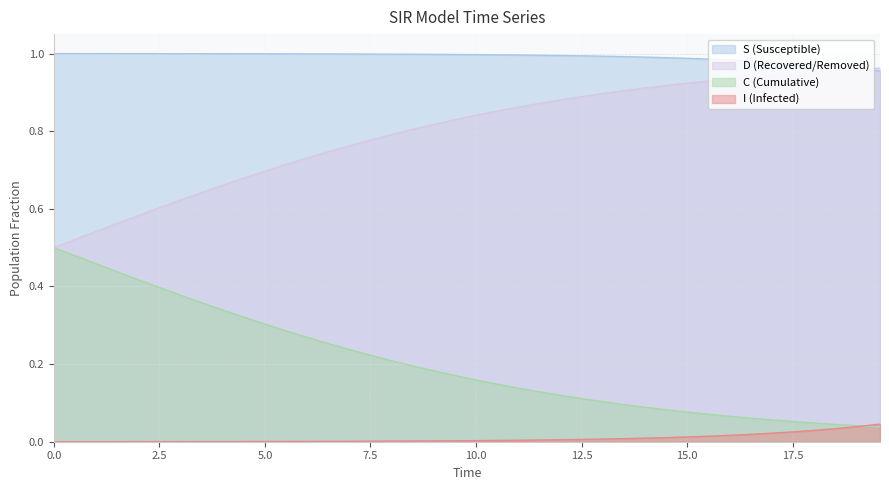

True or false: S (Susceptible) and I (Infected) cross at least once.

False